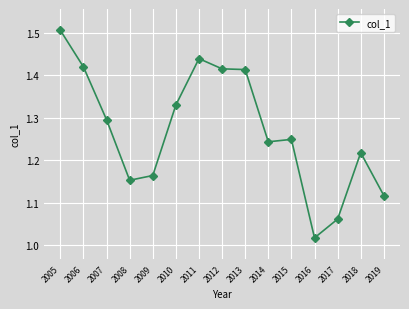

Between 2019 and 2014, which is larger?

2014